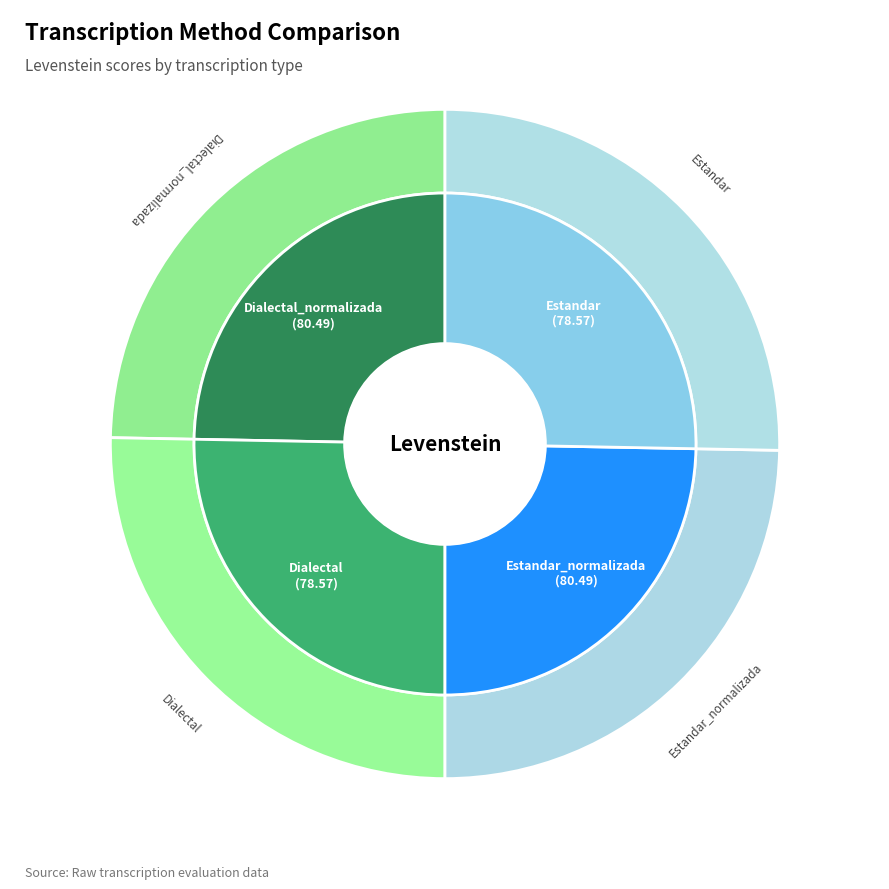

Is it true that Estandar_normalizada is 32% of the pie?

False